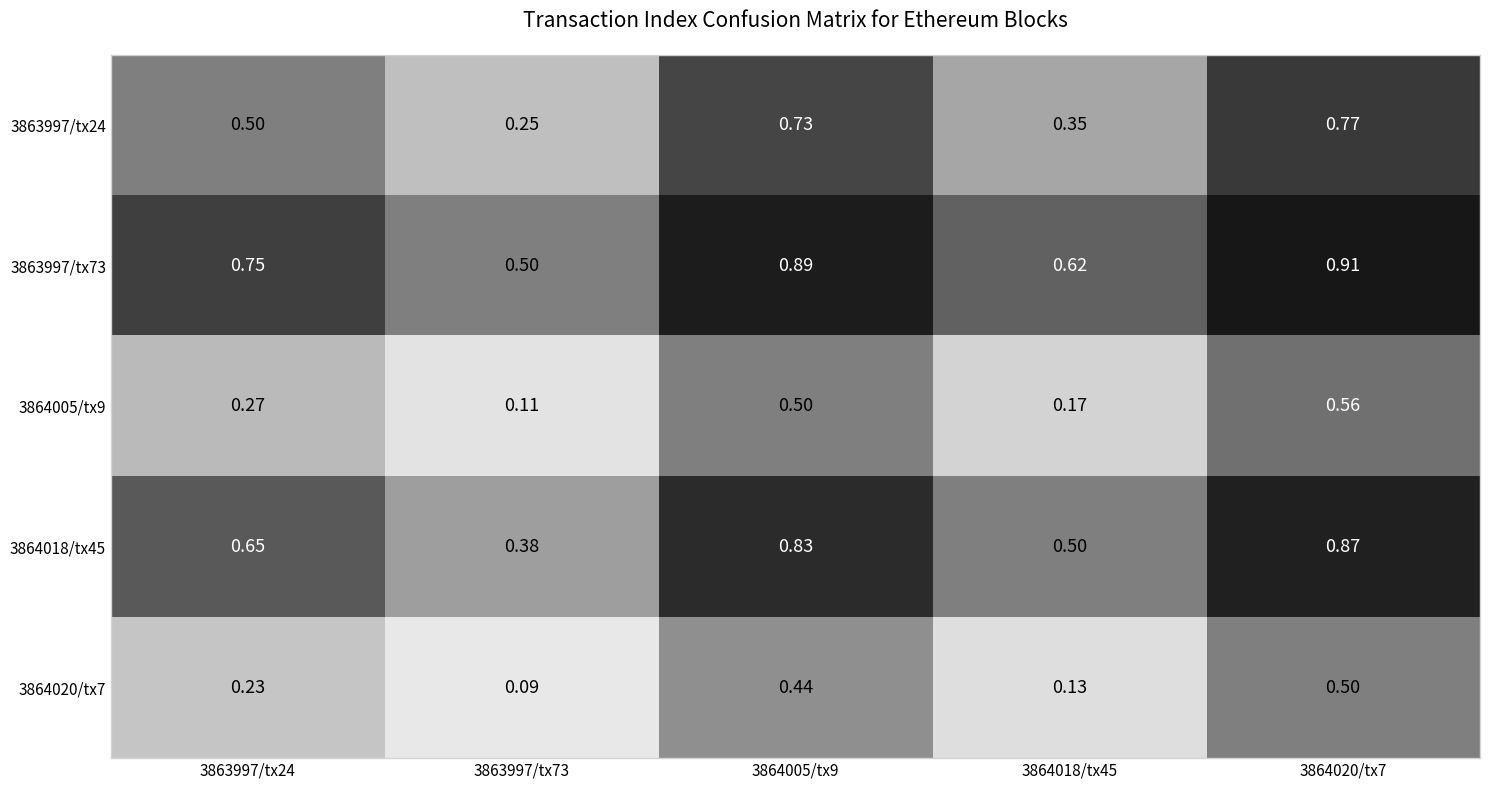

Count the number of categories in the chart.

5